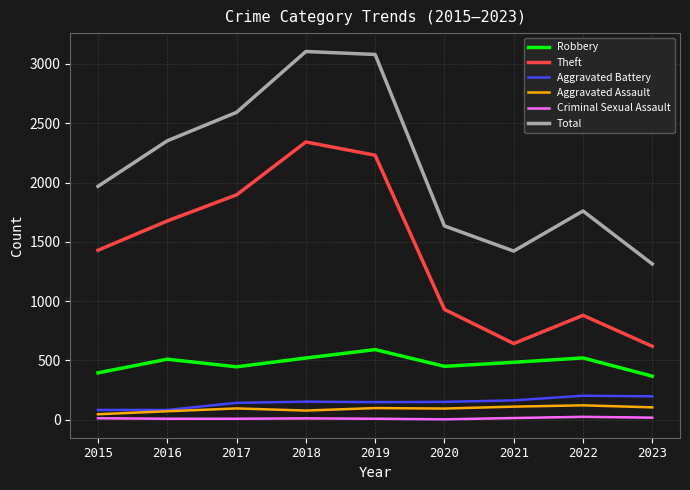

Which series has the largest range (max minus min)?

Total